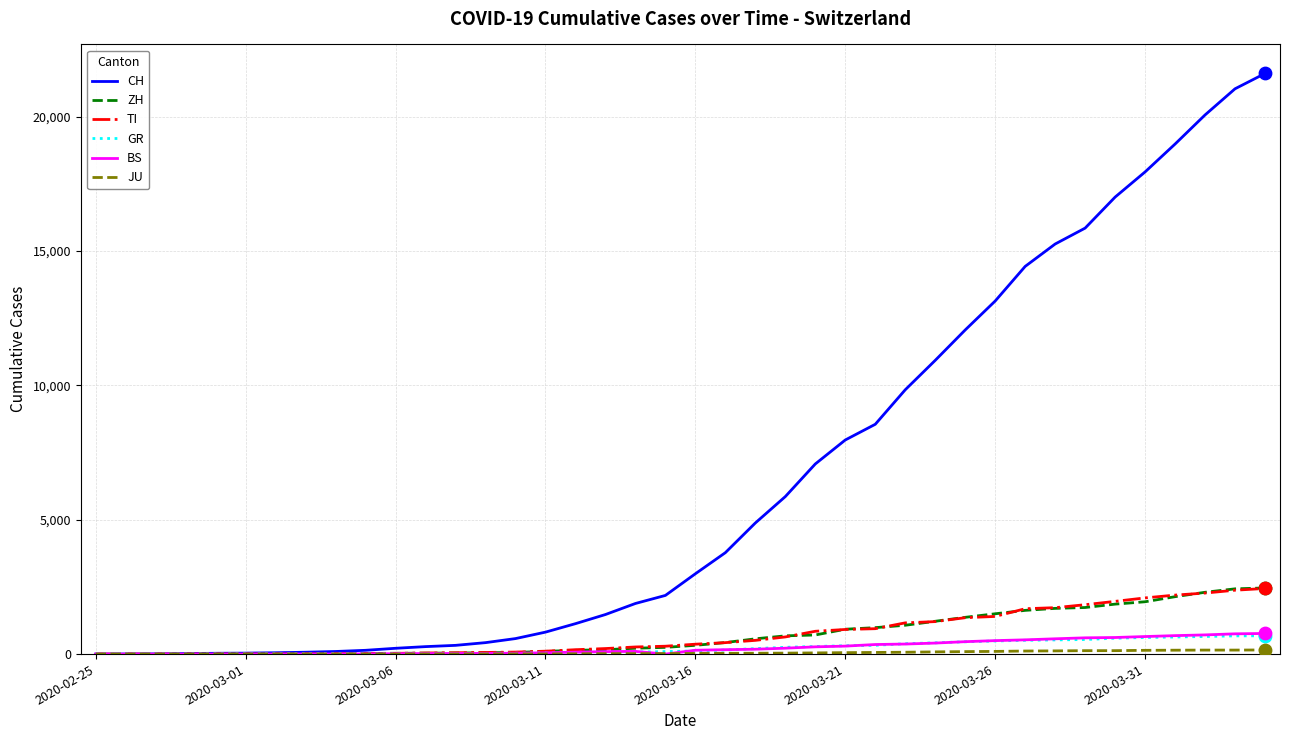

Which series has the widest spread of values?

CH